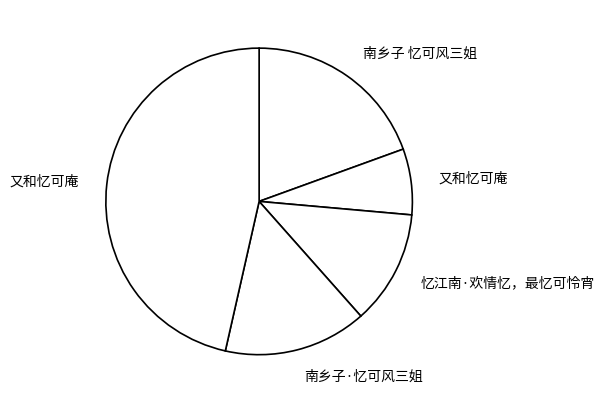

How many slices are in this pie chart?

5